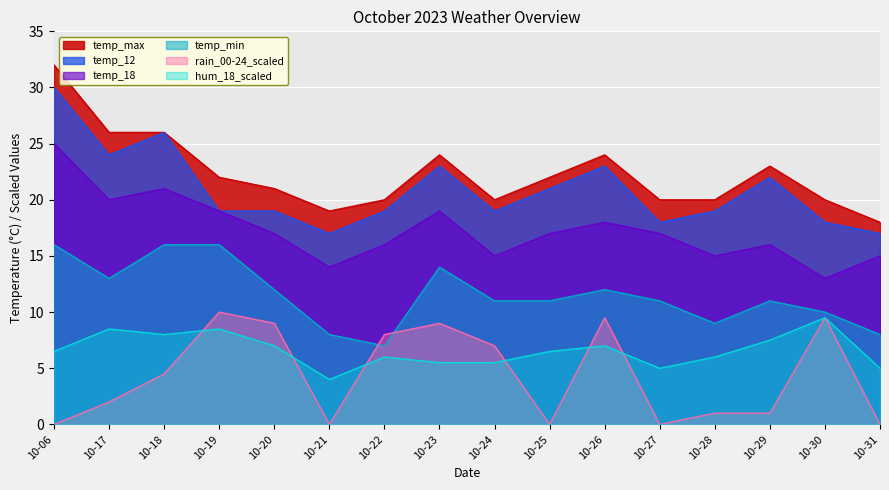

How many lines are shown in the chart?

6